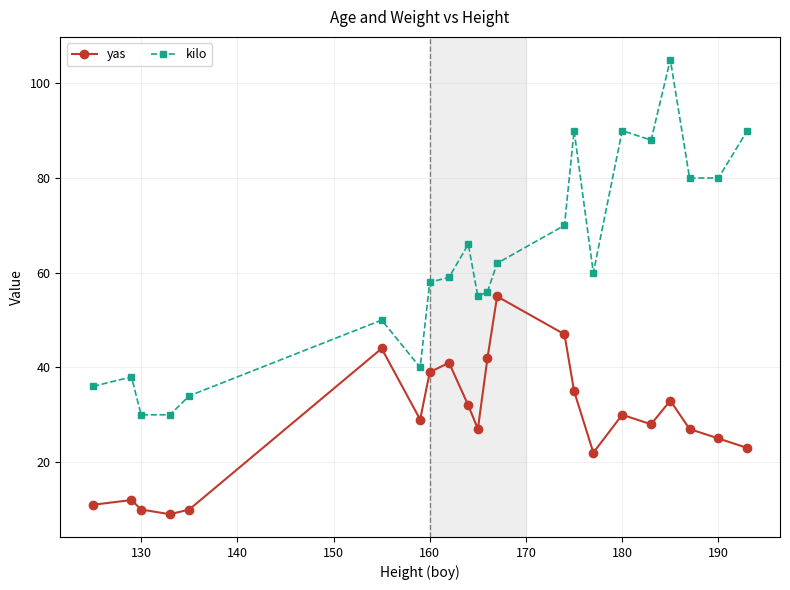

List the series in order of their overall mean, lowest first.

yas, kilo